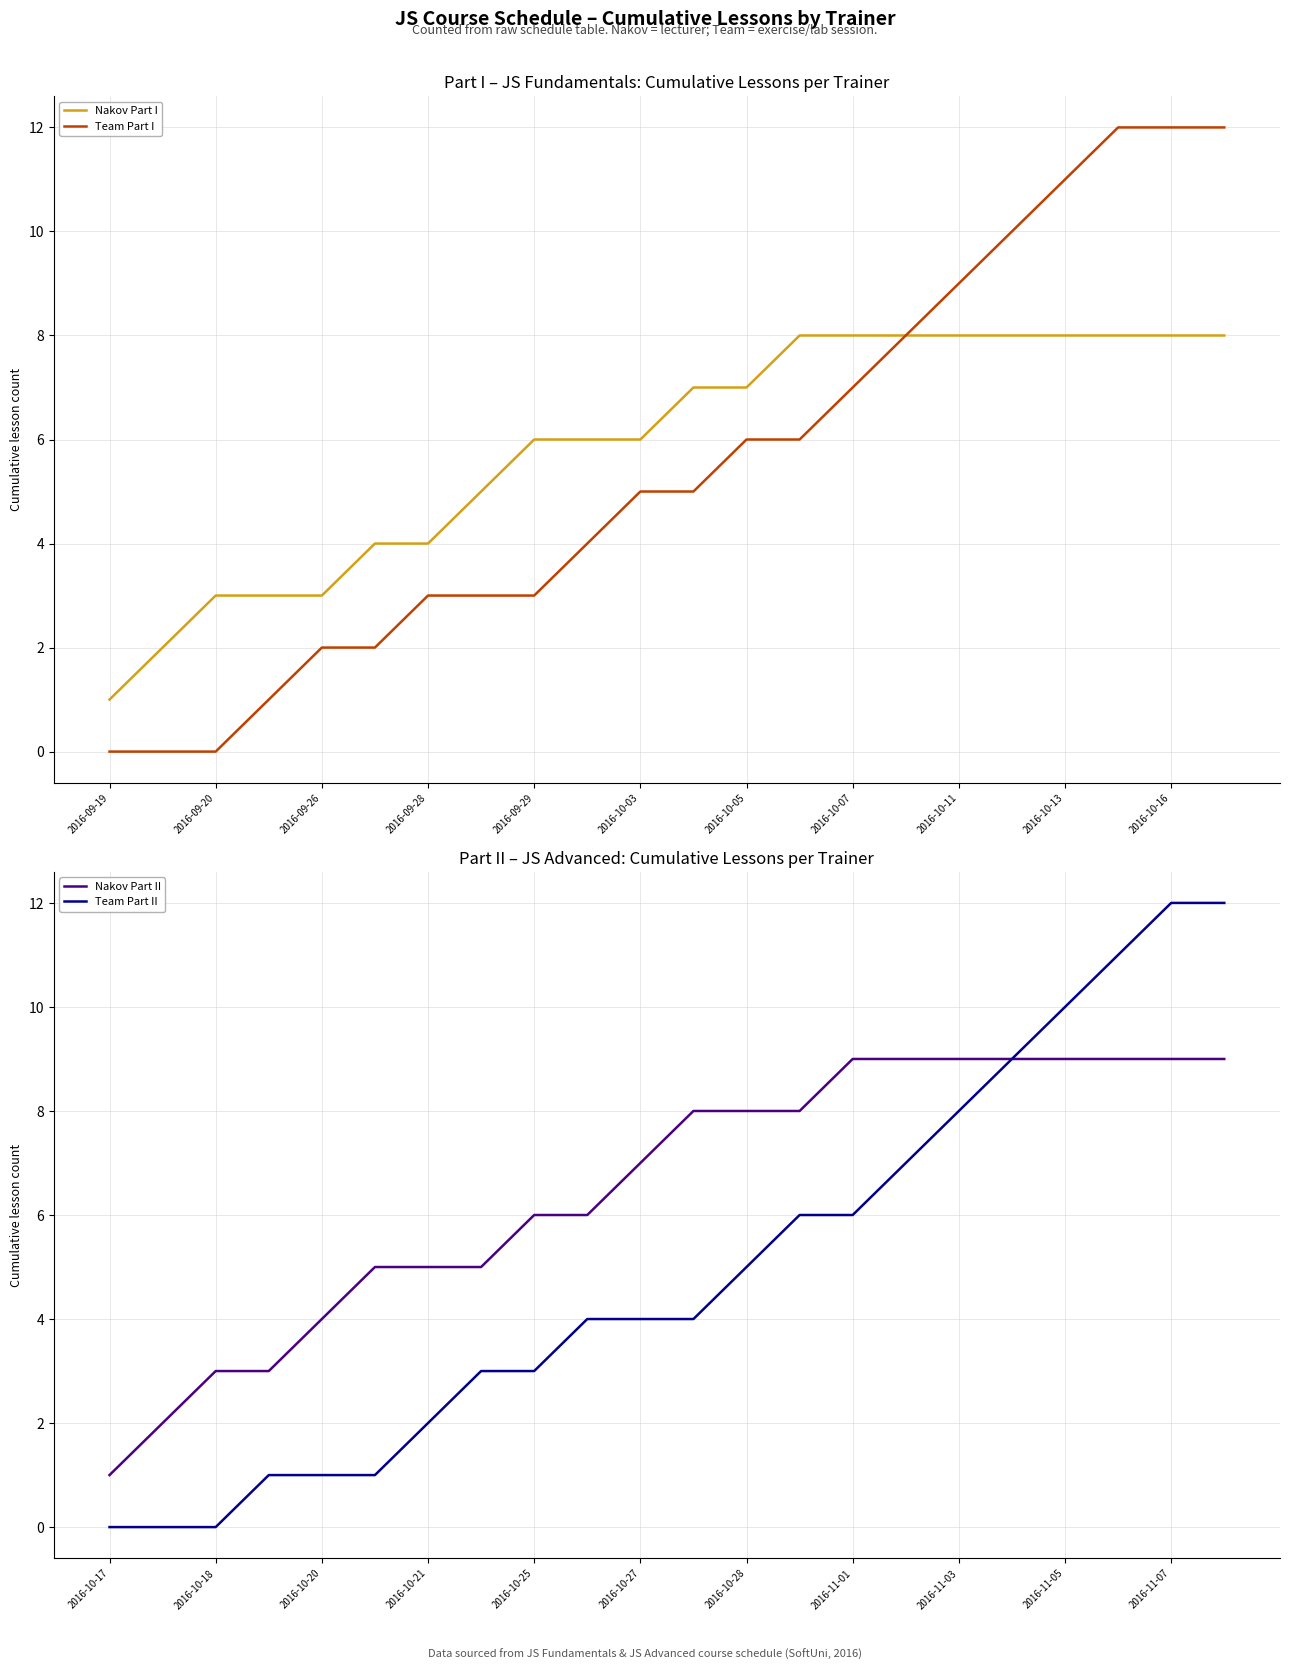

Does the chart display data point markers on the line(s)?

No